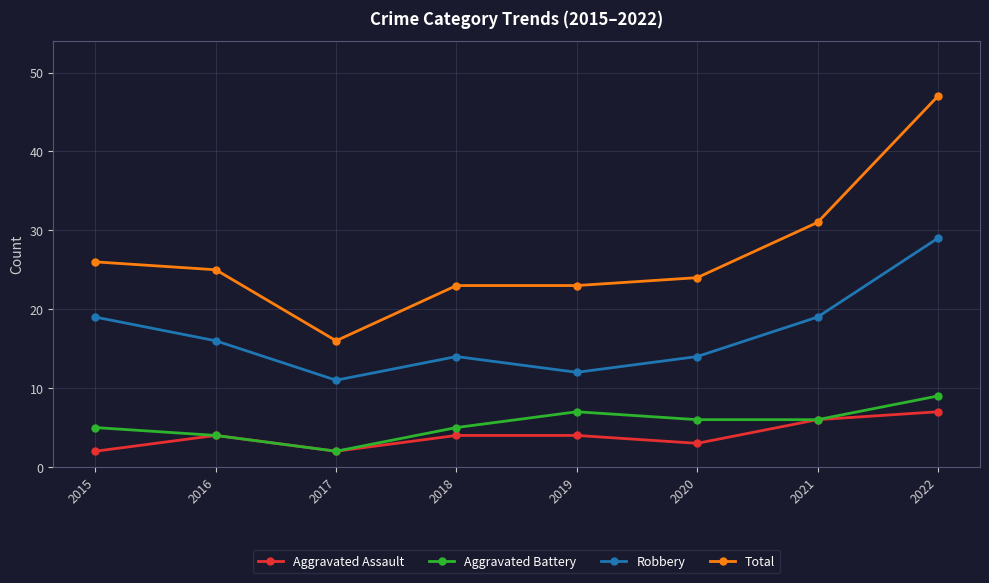

How many lines are shown in the chart?

4